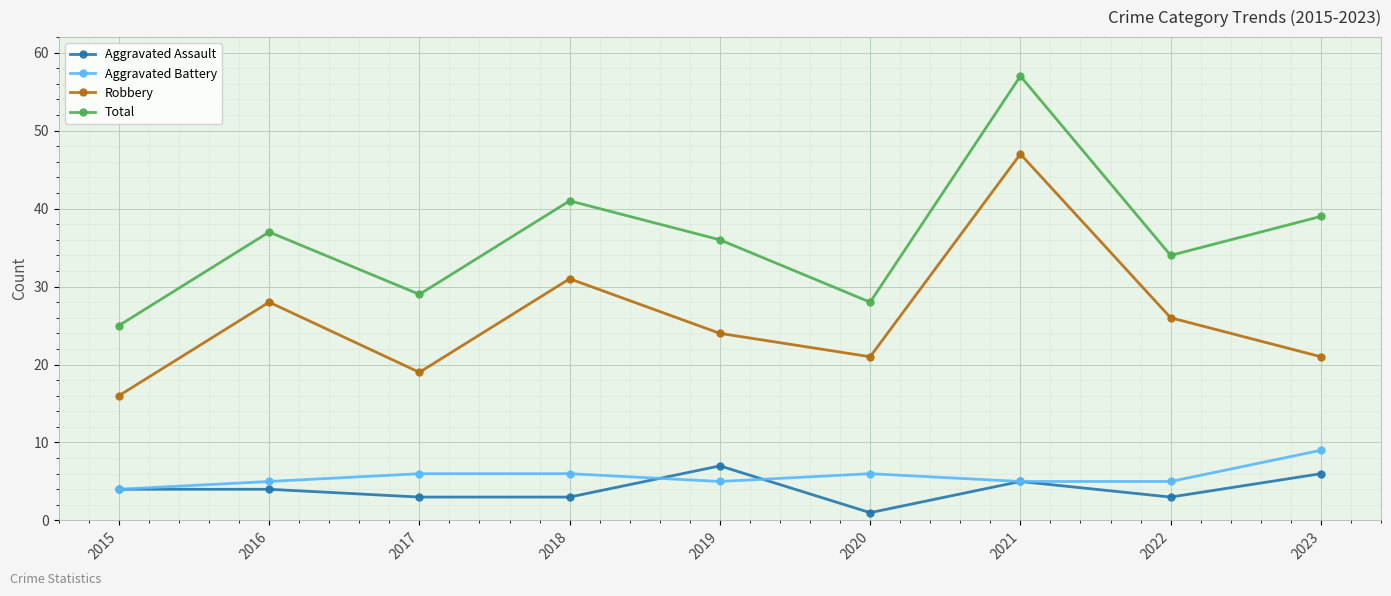

In Robbery, how many points are lower than both neighbors (excluding endpoints)?

2